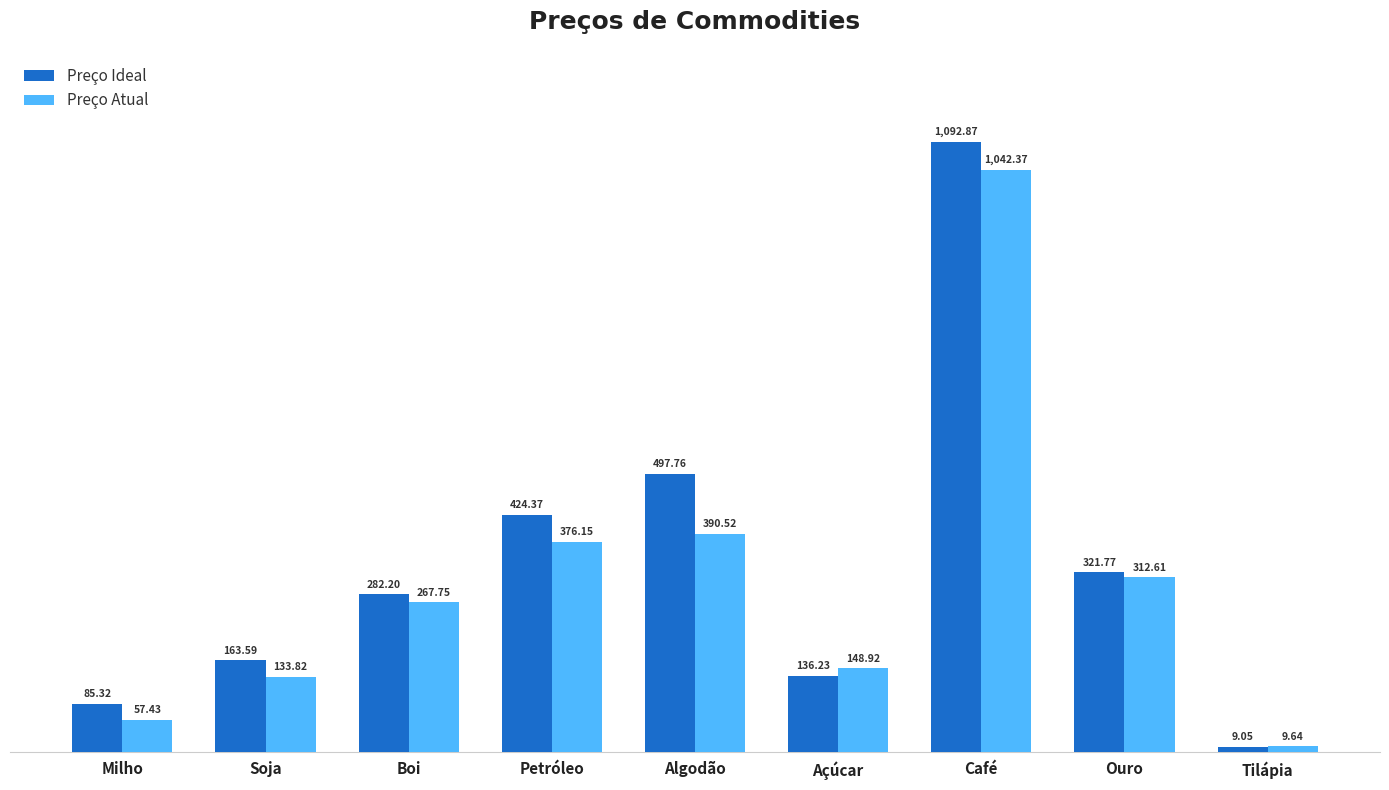

At which label does Preço Atual first exceed 267?

Boi